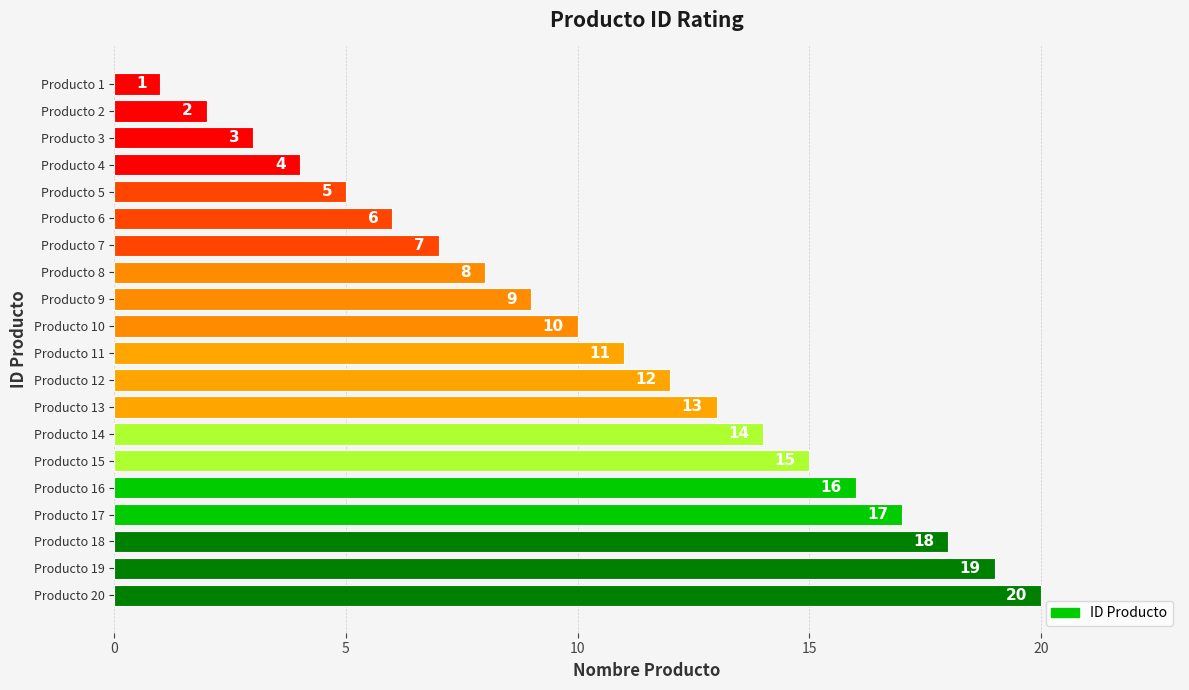

How many categories are shown in the chart?

20